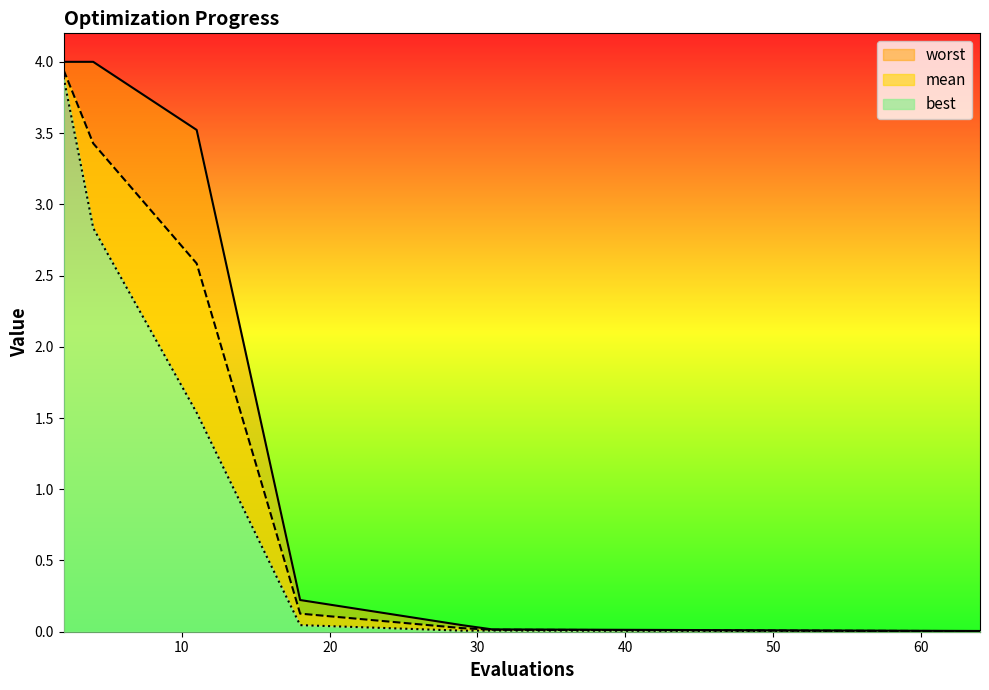

The worst series shows 0.0 at 31. True or false?

True